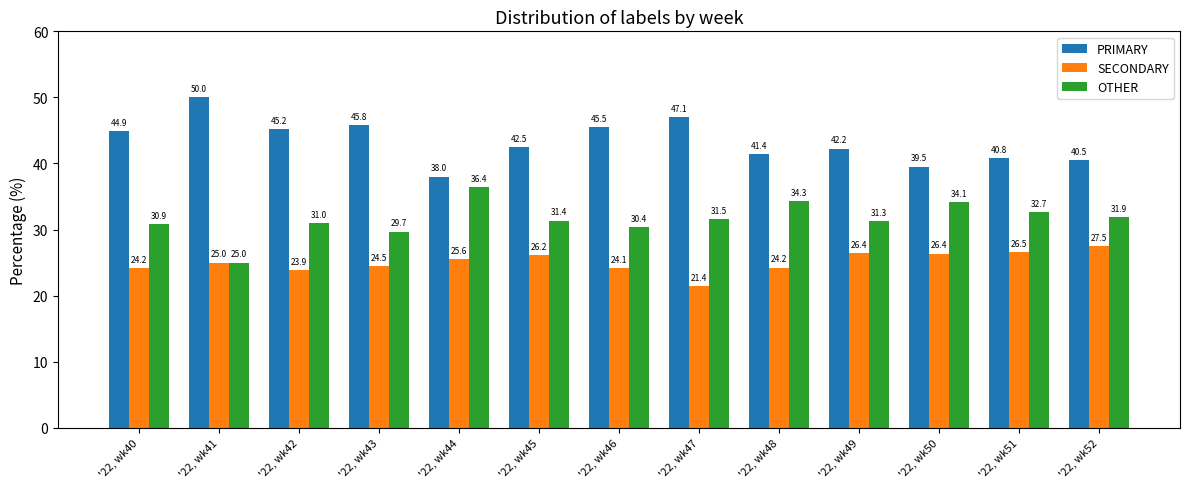

At how many categories does at least one series exceed 22?

13